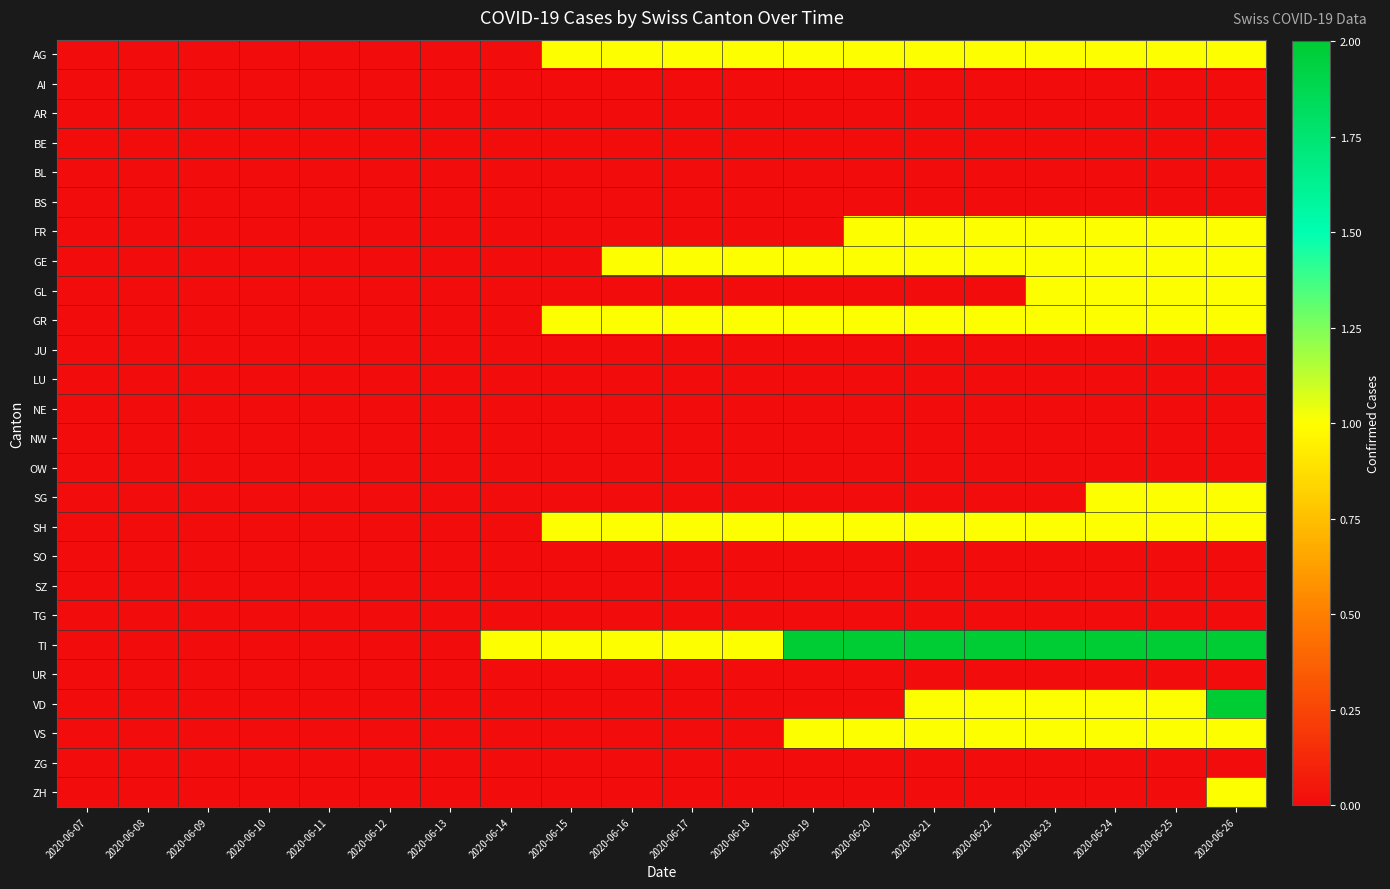

Reading right to left, extract all data points from this chart.

AG: 2020-06-26=1	2020-06-25=1	2020-06-24=1	2020-06-23=1	2020-06-22=1	2020-06-21=1	2020-06-20=1	2020-06-19=1	2020-06-18=1	2020-06-17=1	2020-06-16=1	2020-06-15=1	2020-06-14=0	2020-06-13=0	2020-06-12=0	2020-06-11=0	2020-06-10=0	2020-06-09=0	2020-06-08=0	2020-06-07=0
AI: 2020-06-26=0	2020-06-25=0	2020-06-24=0	2020-06-23=0	2020-06-22=0	2020-06-21=0	2020-06-20=0	2020-06-19=0	2020-06-18=0	2020-06-17=0	2020-06-16=0	2020-06-15=0	2020-06-14=0	2020-06-13=0	2020-06-12=0	2020-06-11=0	2020-06-10=0	2020-06-09=0	2020-06-08=0	2020-06-07=0
AR: 2020-06-26=0	2020-06-25=0	2020-06-24=0	2020-06-23=0	2020-06-22=0	2020-06-21=0	2020-06-20=0	2020-06-19=0	2020-06-18=0	2020-06-17=0	2020-06-16=0	2020-06-15=0	2020-06-14=0	2020-06-13=0	2020-06-12=0	2020-06-11=0	2020-06-10=0	2020-06-09=0	2020-06-08=0	2020-06-07=0
BE: 2020-06-26=0	2020-06-25=0	2020-06-24=0	2020-06-23=0	2020-06-22=0	2020-06-21=0	2020-06-20=0	2020-06-19=0	2020-06-18=0	2020-06-17=0	2020-06-16=0	2020-06-15=0	2020-06-14=0	2020-06-13=0	2020-06-12=0	2020-06-11=0	2020-06-10=0	2020-06-09=0	2020-06-08=0	2020-06-07=0
BL: 2020-06-26=0	2020-06-25=0	2020-06-24=0	2020-06-23=0	2020-06-22=0	2020-06-21=0	2020-06-20=0	2020-06-19=0	2020-06-18=0	2020-06-17=0	2020-06-16=0	2020-06-15=0	2020-06-14=0	2020-06-13=0	2020-06-12=0	2020-06-11=0	2020-06-10=0	2020-06-09=0	2020-06-08=0	2020-06-07=0
BS: 2020-06-26=0	2020-06-25=0	2020-06-24=0	2020-06-23=0	2020-06-22=0	2020-06-21=0	2020-06-20=0	2020-06-19=0	2020-06-18=0	2020-06-17=0	2020-06-16=0	2020-06-15=0	2020-06-14=0	2020-06-13=0	2020-06-12=0	2020-06-11=0	2020-06-10=0	2020-06-09=0	2020-06-08=0	2020-06-07=0
FR: 2020-06-26=1	2020-06-25=1	2020-06-24=1	2020-06-23=1	2020-06-22=1	2020-06-21=1	2020-06-20=1	2020-06-19=0	2020-06-18=0	2020-06-17=0	2020-06-16=0	2020-06-15=0	2020-06-14=0	2020-06-13=0	2020-06-12=0	2020-06-11=0	2020-06-10=0	2020-06-09=0	2020-06-08=0	2020-06-07=0
GE: 2020-06-26=1	2020-06-25=1	2020-06-24=1	2020-06-23=1	2020-06-22=1	2020-06-21=1	2020-06-20=1	2020-06-19=1	2020-06-18=1	2020-06-17=1	2020-06-16=1	2020-06-15=0	2020-06-14=0	2020-06-13=0	2020-06-12=0	2020-06-11=0	2020-06-10=0	2020-06-09=0	2020-06-08=0	2020-06-07=0
GL: 2020-06-26=1	2020-06-25=1	2020-06-24=1	2020-06-23=1	2020-06-22=0	2020-06-21=0	2020-06-20=0	2020-06-19=0	2020-06-18=0	2020-06-17=0	2020-06-16=0	2020-06-15=0	2020-06-14=0	2020-06-13=0	2020-06-12=0	2020-06-11=0	2020-06-10=0	2020-06-09=0	2020-06-08=0	2020-06-07=0
GR: 2020-06-26=1	2020-06-25=1	2020-06-24=1	2020-06-23=1	2020-06-22=1	2020-06-21=1	2020-06-20=1	2020-06-19=1	2020-06-18=1	2020-06-17=1	2020-06-16=1	2020-06-15=1	2020-06-14=0	2020-06-13=0	2020-06-12=0	2020-06-11=0	2020-06-10=0	2020-06-09=0	2020-06-08=0	2020-06-07=0
JU: 2020-06-26=0	2020-06-25=0	2020-06-24=0	2020-06-23=0	2020-06-22=0	2020-06-21=0	2020-06-20=0	2020-06-19=0	2020-06-18=0	2020-06-17=0	2020-06-16=0	2020-06-15=0	2020-06-14=0	2020-06-13=0	2020-06-12=0	2020-06-11=0	2020-06-10=0	2020-06-09=0	2020-06-08=0	2020-06-07=0
LU: 2020-06-26=0	2020-06-25=0	2020-06-24=0	2020-06-23=0	2020-06-22=0	2020-06-21=0	2020-06-20=0	2020-06-19=0	2020-06-18=0	2020-06-17=0	2020-06-16=0	2020-06-15=0	2020-06-14=0	2020-06-13=0	2020-06-12=0	2020-06-11=0	2020-06-10=0	2020-06-09=0	2020-06-08=0	2020-06-07=0
NE: 2020-06-26=0	2020-06-25=0	2020-06-24=0	2020-06-23=0	2020-06-22=0	2020-06-21=0	2020-06-20=0	2020-06-19=0	2020-06-18=0	2020-06-17=0	2020-06-16=0	2020-06-15=0	2020-06-14=0	2020-06-13=0	2020-06-12=0	2020-06-11=0	2020-06-10=0	2020-06-09=0	2020-06-08=0	2020-06-07=0
NW: 2020-06-26=0	2020-06-25=0	2020-06-24=0	2020-06-23=0	2020-06-22=0	2020-06-21=0	2020-06-20=0	2020-06-19=0	2020-06-18=0	2020-06-17=0	2020-06-16=0	2020-06-15=0	2020-06-14=0	2020-06-13=0	2020-06-12=0	2020-06-11=0	2020-06-10=0	2020-06-09=0	2020-06-08=0	2020-06-07=0
OW: 2020-06-26=0	2020-06-25=0	2020-06-24=0	2020-06-23=0	2020-06-22=0	2020-06-21=0	2020-06-20=0	2020-06-19=0	2020-06-18=0	2020-06-17=0	2020-06-16=0	2020-06-15=0	2020-06-14=0	2020-06-13=0	2020-06-12=0	2020-06-11=0	2020-06-10=0	2020-06-09=0	2020-06-08=0	2020-06-07=0
SG: 2020-06-26=1	2020-06-25=1	2020-06-24=1	2020-06-23=0	2020-06-22=0	2020-06-21=0	2020-06-20=0	2020-06-19=0	2020-06-18=0	2020-06-17=0	2020-06-16=0	2020-06-15=0	2020-06-14=0	2020-06-13=0	2020-06-12=0	2020-06-11=0	2020-06-10=0	2020-06-09=0	2020-06-08=0	2020-06-07=0
SH: 2020-06-26=1	2020-06-25=1	2020-06-24=1	2020-06-23=1	2020-06-22=1	2020-06-21=1	2020-06-20=1	2020-06-19=1	2020-06-18=1	2020-06-17=1	2020-06-16=1	2020-06-15=1	2020-06-14=0	2020-06-13=0	2020-06-12=0	2020-06-11=0	2020-06-10=0	2020-06-09=0	2020-06-08=0	2020-06-07=0
SO: 2020-06-26=0	2020-06-25=0	2020-06-24=0	2020-06-23=0	2020-06-22=0	2020-06-21=0	2020-06-20=0	2020-06-19=0	2020-06-18=0	2020-06-17=0	2020-06-16=0	2020-06-15=0	2020-06-14=0	2020-06-13=0	2020-06-12=0	2020-06-11=0	2020-06-10=0	2020-06-09=0	2020-06-08=0	2020-06-07=0
SZ: 2020-06-26=0	2020-06-25=0	2020-06-24=0	2020-06-23=0	2020-06-22=0	2020-06-21=0	2020-06-20=0	2020-06-19=0	2020-06-18=0	2020-06-17=0	2020-06-16=0	2020-06-15=0	2020-06-14=0	2020-06-13=0	2020-06-12=0	2020-06-11=0	2020-06-10=0	2020-06-09=0	2020-06-08=0	2020-06-07=0
TG: 2020-06-26=0	2020-06-25=0	2020-06-24=0	2020-06-23=0	2020-06-22=0	2020-06-21=0	2020-06-20=0	2020-06-19=0	2020-06-18=0	2020-06-17=0	2020-06-16=0	2020-06-15=0	2020-06-14=0	2020-06-13=0	2020-06-12=0	2020-06-11=0	2020-06-10=0	2020-06-09=0	2020-06-08=0	2020-06-07=0
TI: 2020-06-26=2	2020-06-25=2	2020-06-24=2	2020-06-23=2	2020-06-22=2	2020-06-21=2	2020-06-20=2	2020-06-19=2	2020-06-18=1	2020-06-17=1	2020-06-16=1	2020-06-15=1	2020-06-14=1	2020-06-13=0	2020-06-12=0	2020-06-11=0	2020-06-10=0	2020-06-09=0	2020-06-08=0	2020-06-07=0
UR: 2020-06-26=0	2020-06-25=0	2020-06-24=0	2020-06-23=0	2020-06-22=0	2020-06-21=0	2020-06-20=0	2020-06-19=0	2020-06-18=0	2020-06-17=0	2020-06-16=0	2020-06-15=0	2020-06-14=0	2020-06-13=0	2020-06-12=0	2020-06-11=0	2020-06-10=0	2020-06-09=0	2020-06-08=0	2020-06-07=0
VD: 2020-06-26=2	2020-06-25=1	2020-06-24=1	2020-06-23=1	2020-06-22=1	2020-06-21=1	2020-06-20=0	2020-06-19=0	2020-06-18=0	2020-06-17=0	2020-06-16=0	2020-06-15=0	2020-06-14=0	2020-06-13=0	2020-06-12=0	2020-06-11=0	2020-06-10=0	2020-06-09=0	2020-06-08=0	2020-06-07=0
VS: 2020-06-26=1	2020-06-25=1	2020-06-24=1	2020-06-23=1	2020-06-22=1	2020-06-21=1	2020-06-20=1	2020-06-19=1	2020-06-18=0	2020-06-17=0	2020-06-16=0	2020-06-15=0	2020-06-14=0	2020-06-13=0	2020-06-12=0	2020-06-11=0	2020-06-10=0	2020-06-09=0	2020-06-08=0	2020-06-07=0
ZG: 2020-06-26=0	2020-06-25=0	2020-06-24=0	2020-06-23=0	2020-06-22=0	2020-06-21=0	2020-06-20=0	2020-06-19=0	2020-06-18=0	2020-06-17=0	2020-06-16=0	2020-06-15=0	2020-06-14=0	2020-06-13=0	2020-06-12=0	2020-06-11=0	2020-06-10=0	2020-06-09=0	2020-06-08=0	2020-06-07=0
ZH: 2020-06-26=1	2020-06-25=0	2020-06-24=0	2020-06-23=0	2020-06-22=0	2020-06-21=0	2020-06-20=0	2020-06-19=0	2020-06-18=0	2020-06-17=0	2020-06-16=0	2020-06-15=0	2020-06-14=0	2020-06-13=0	2020-06-12=0	2020-06-11=0	2020-06-10=0	2020-06-09=0	2020-06-08=0	2020-06-07=0